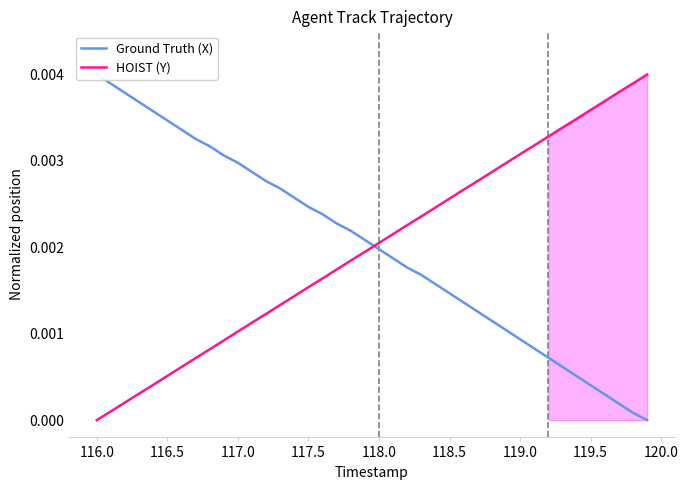

True or false: HOIST (Y) and Ground Truth (X) cross at least once.

True